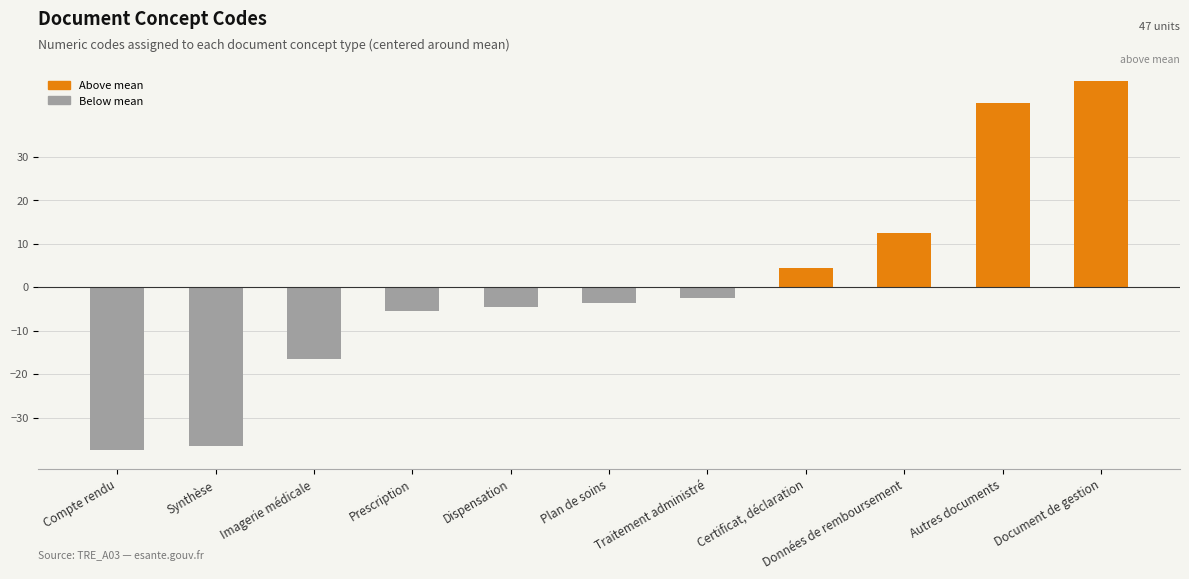

The chart shows a value of -37.5 at Compte rendu. True or false?

True